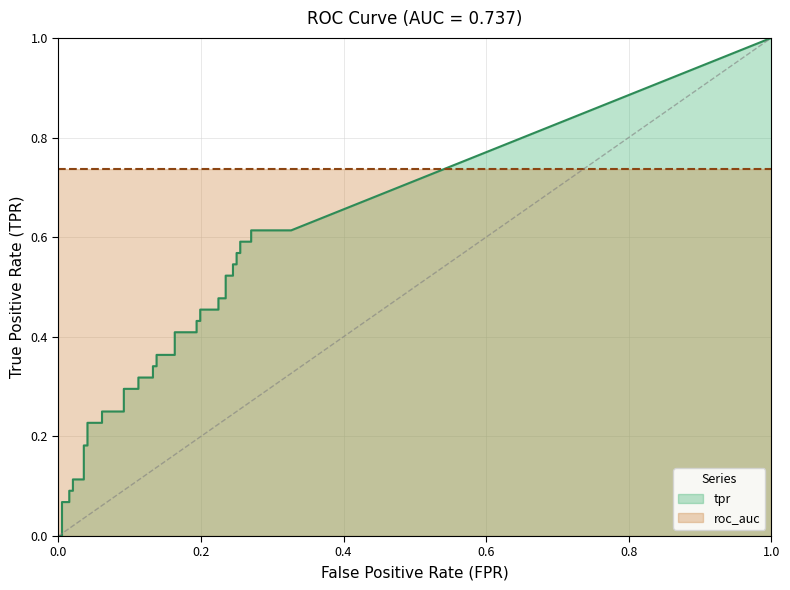

What is the spread (max minus min) of values at 25?

0.2